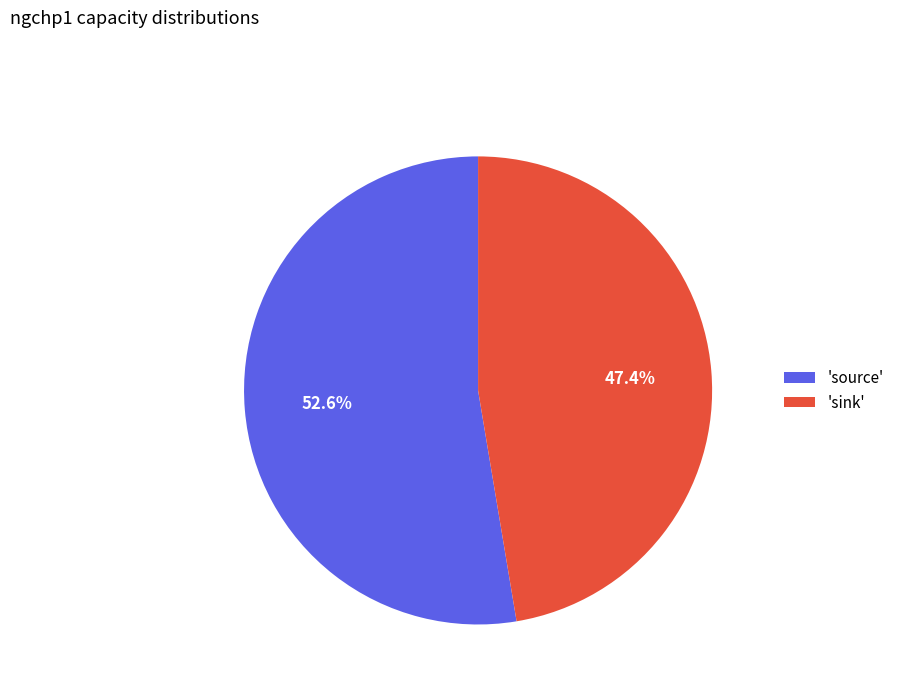

Is there a majority slice in this chart?

Yes